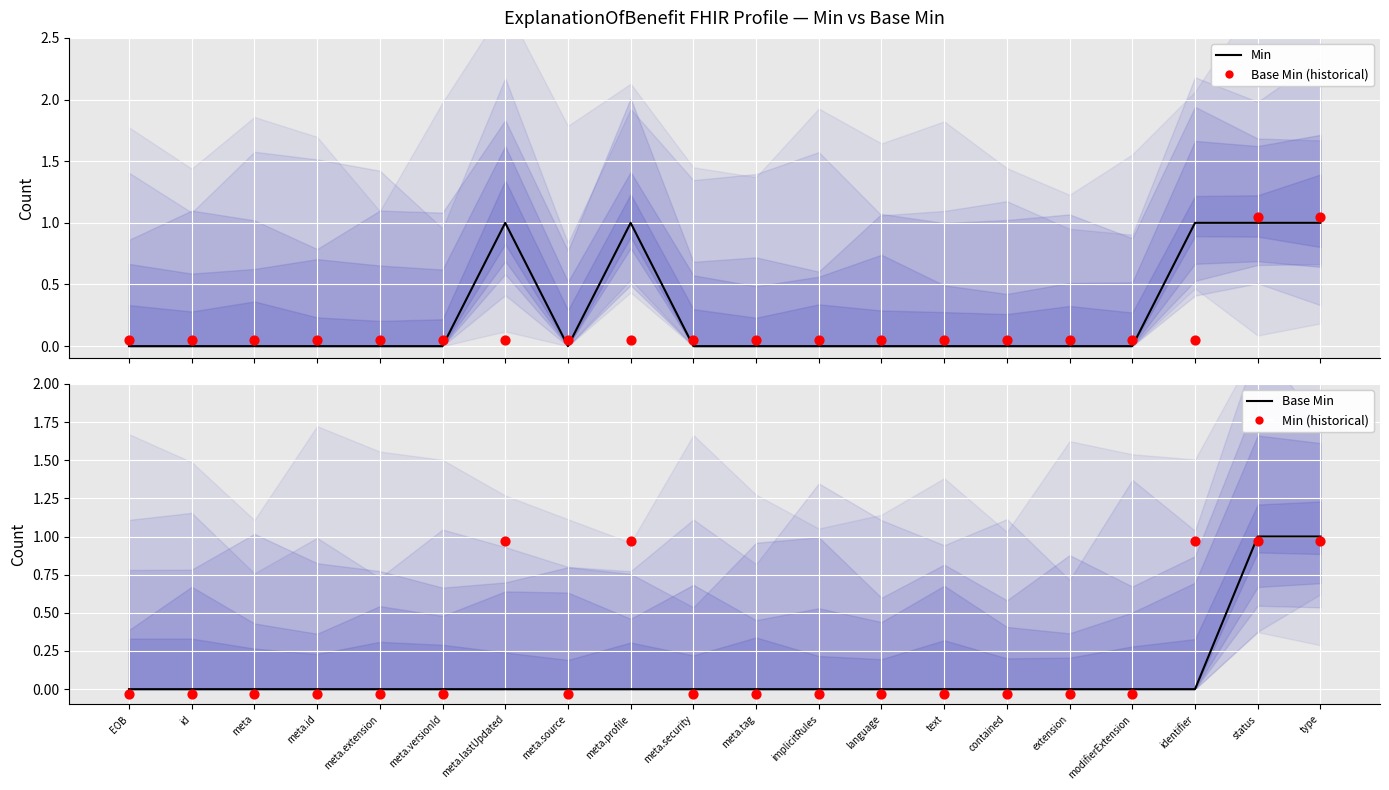

At how many categories does at least one series exceed 0?

20